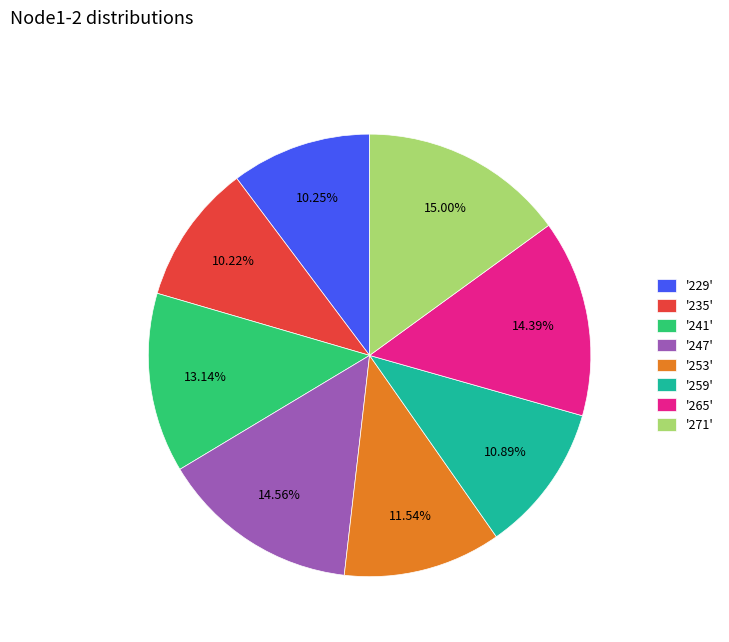

Between '253' and '259', which is larger?

'253'